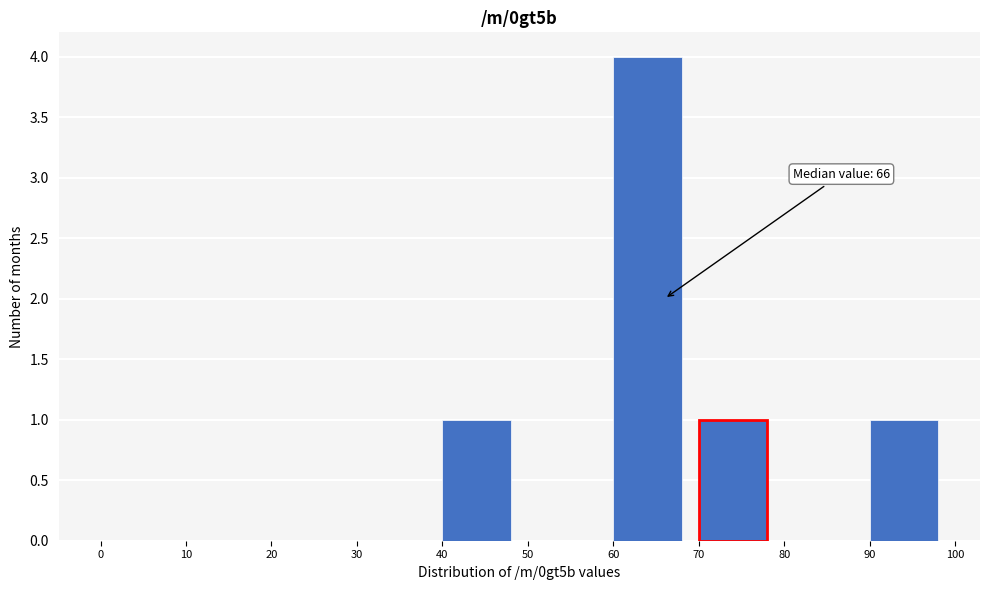

Which range on the x-axis has the tallest bar?

60 to 70